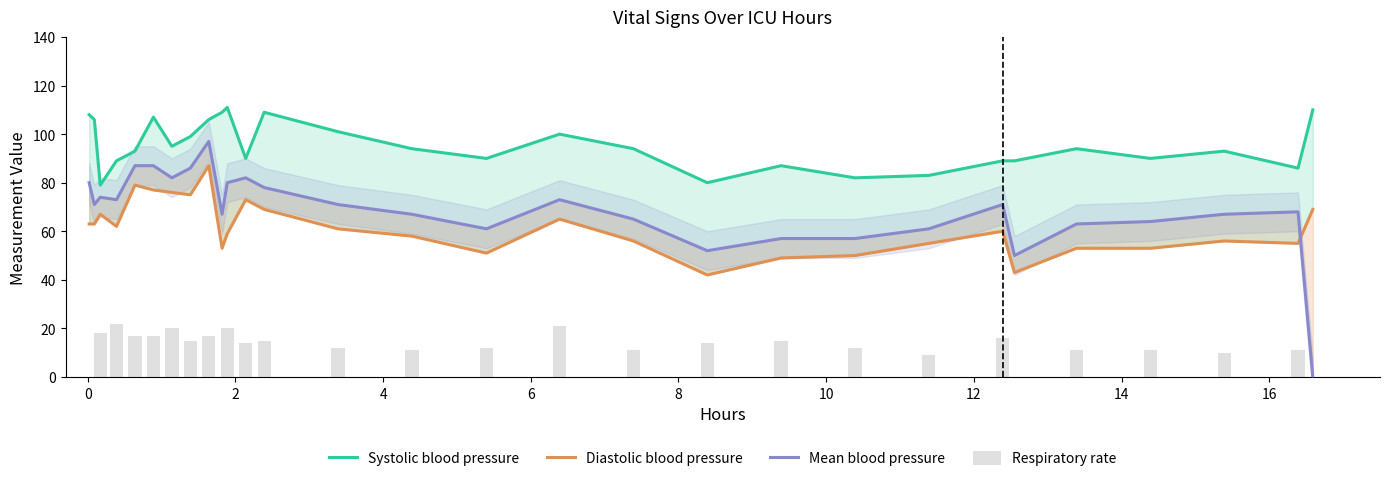

Are the bars grouped side by side (vs. stacked)?

Yes